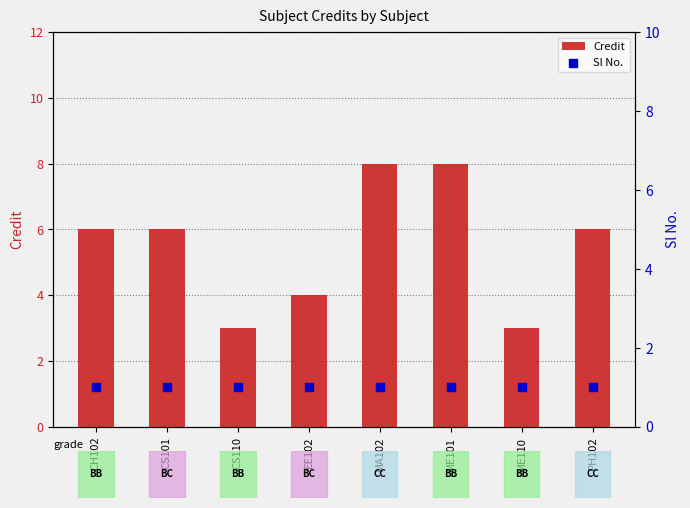

What is the total value across all series at CS110?

4